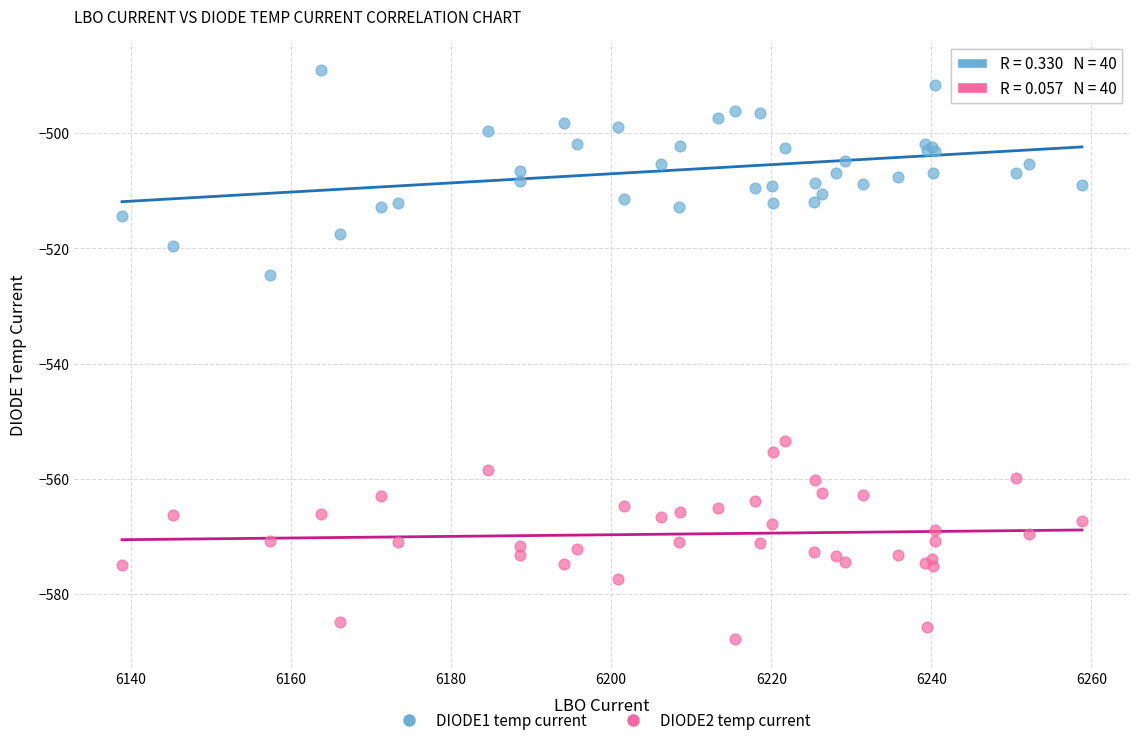

Which series contains the highest Y value?

DIODE1 temp current